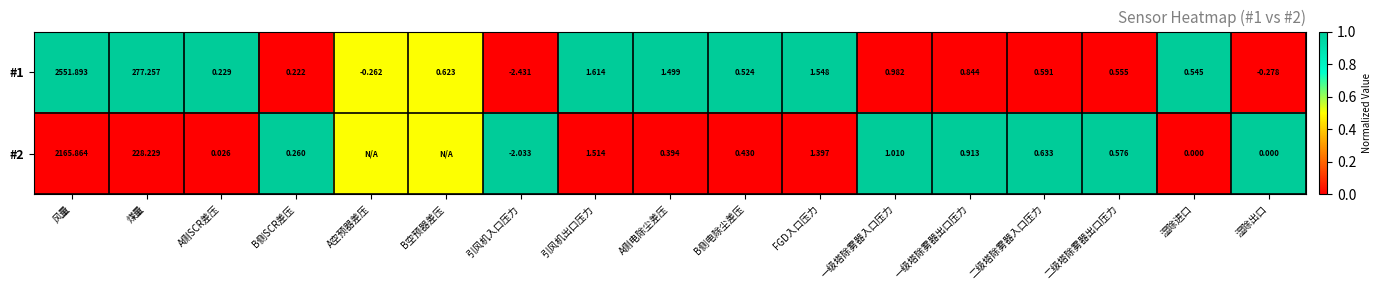

What is the total value across all series at A侧电除尘差压?

1.9